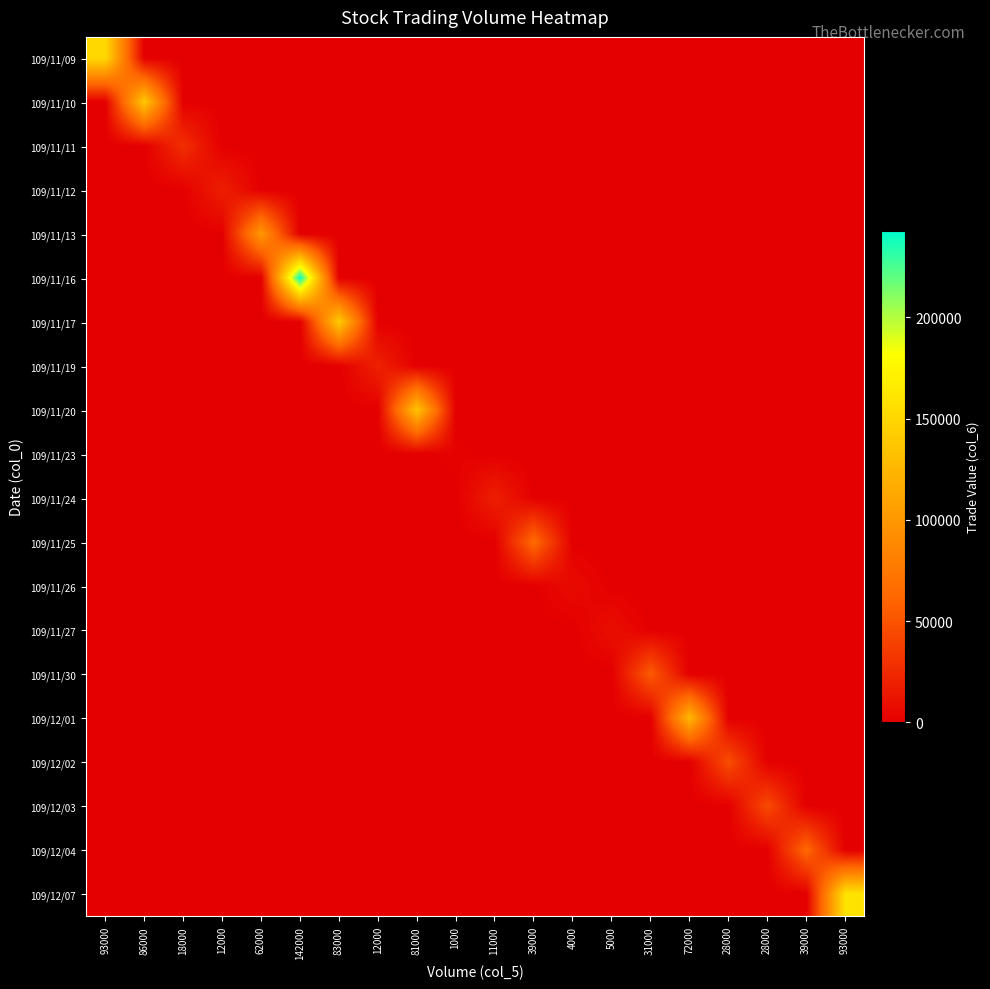

At how many categories does at least one series exceed 73478?

8